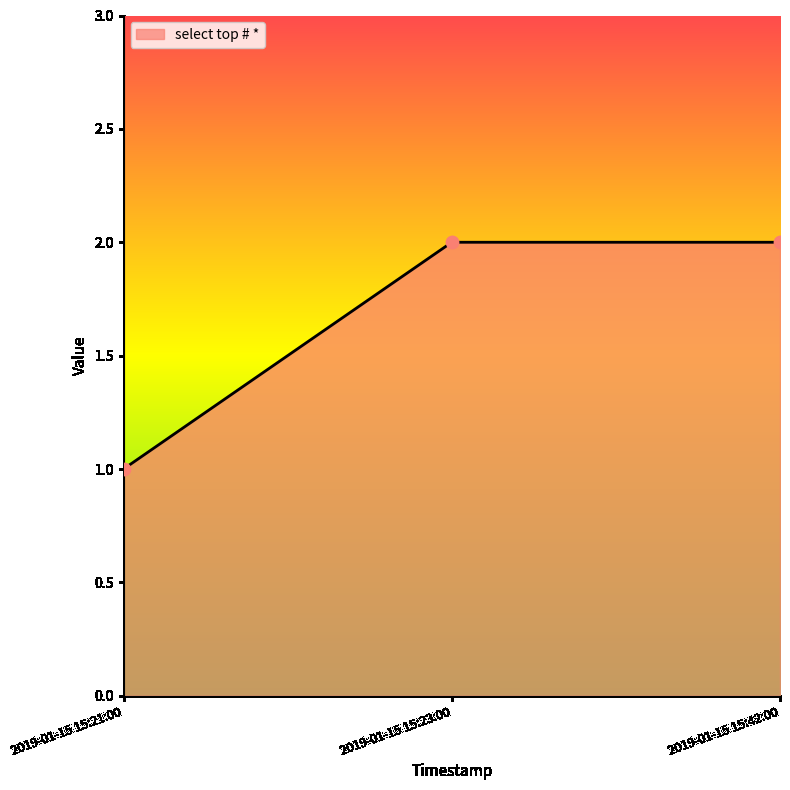

Approximately how many times larger is the value at 2019-01-15 15:21:00 compared to 2019-01-15 15:23:00?

0.5